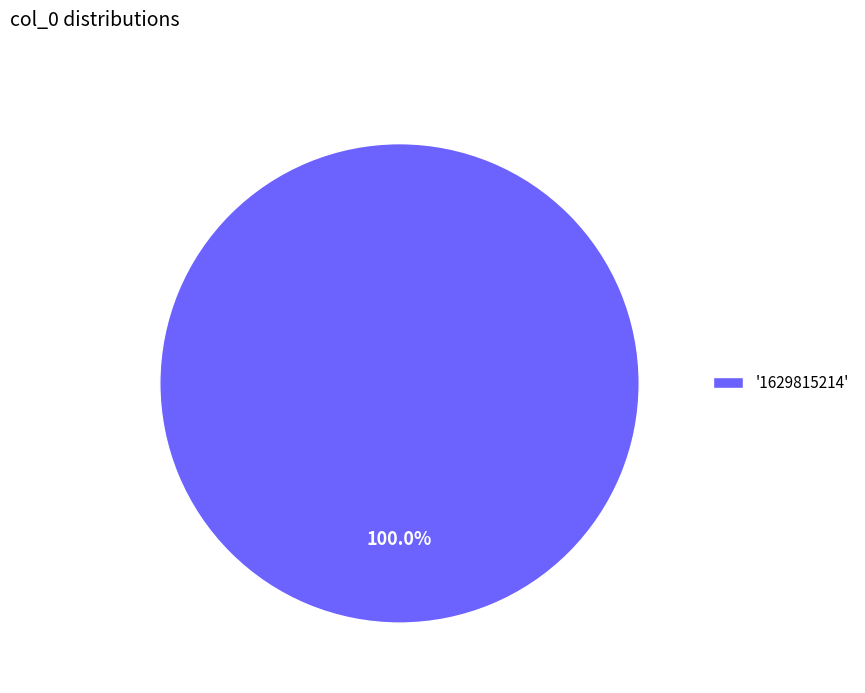

Is there a majority slice in this chart?

Yes